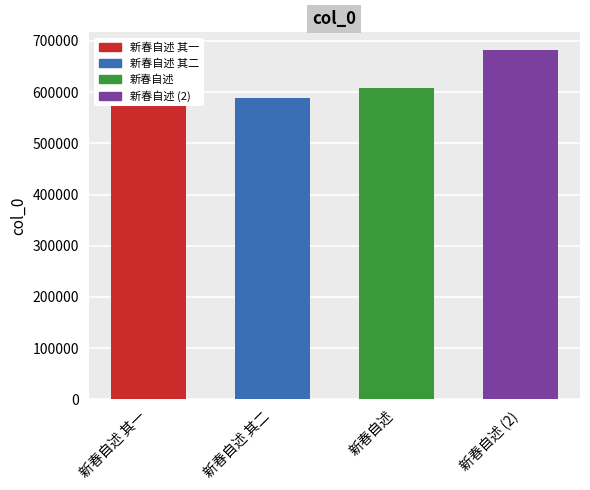

What is the difference between the maximum and minimum values?

93359